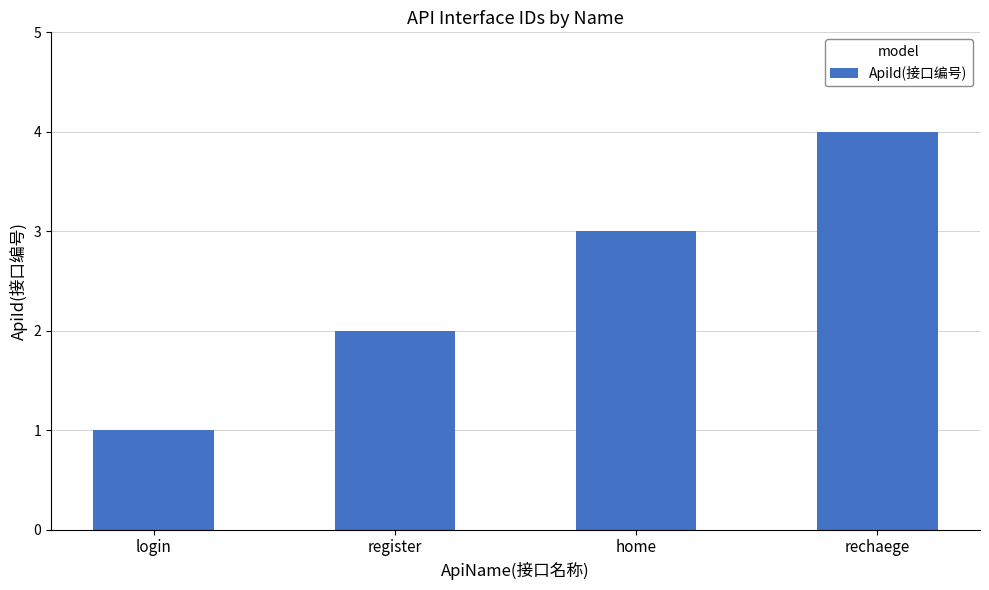

What is the change in value from register to rechaege?

+2